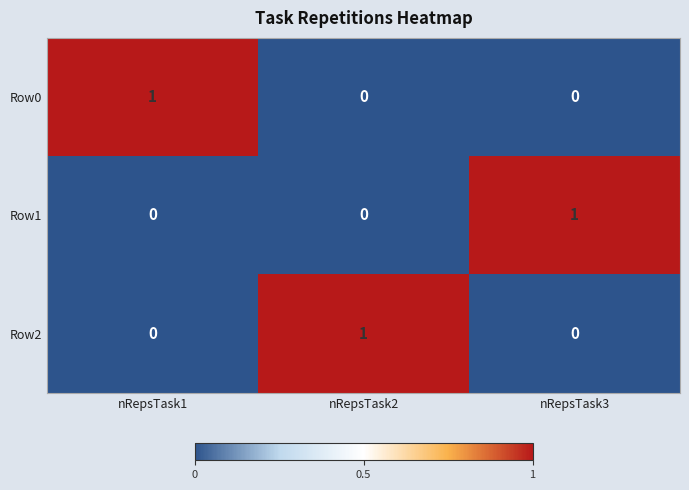

How many values in Row0 are above zero?

1